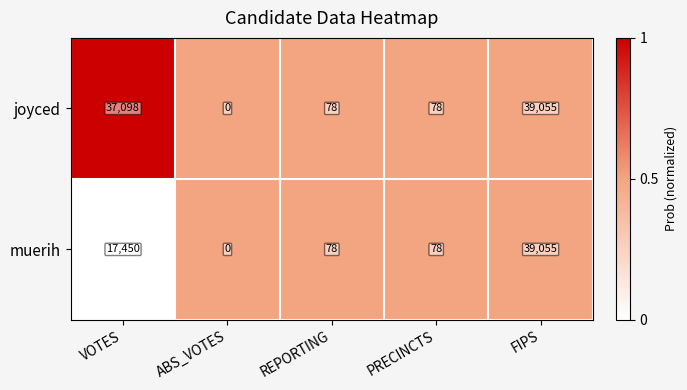

What is the maximum value for muerih?

39055